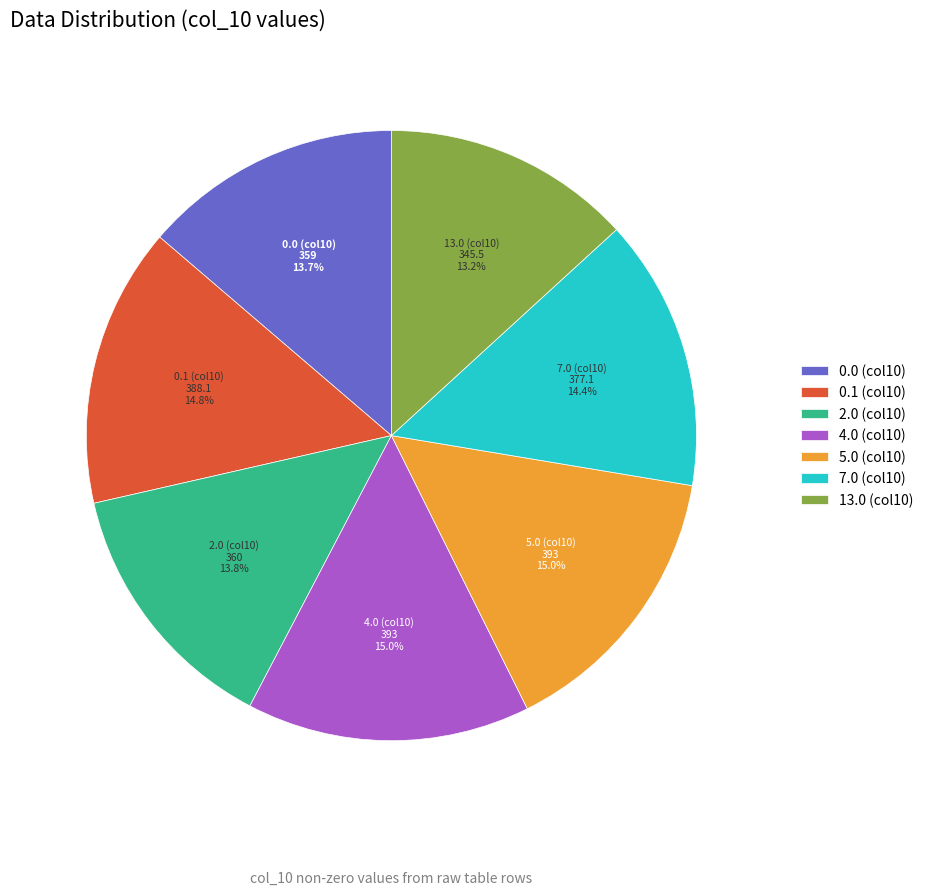

Does 2.0 (col10) represent more than half of the total?

No